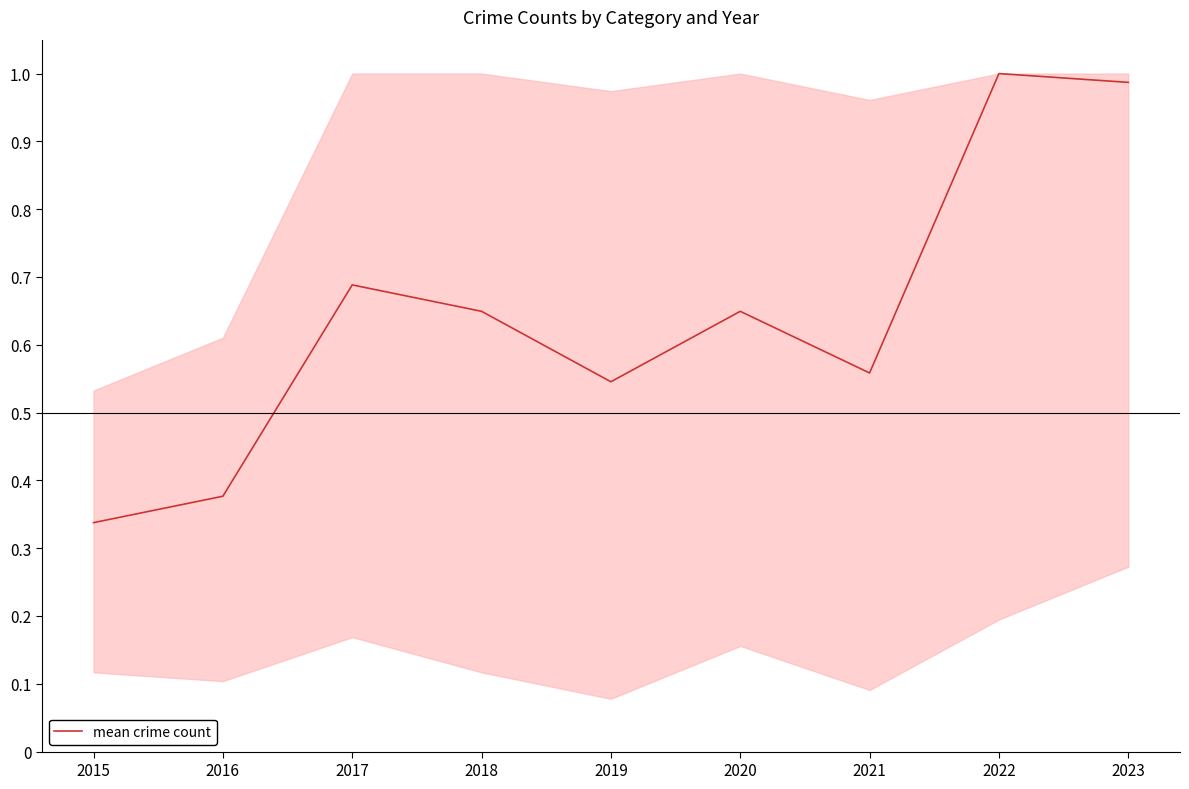

Where is the data nearest to the value 0?

2015